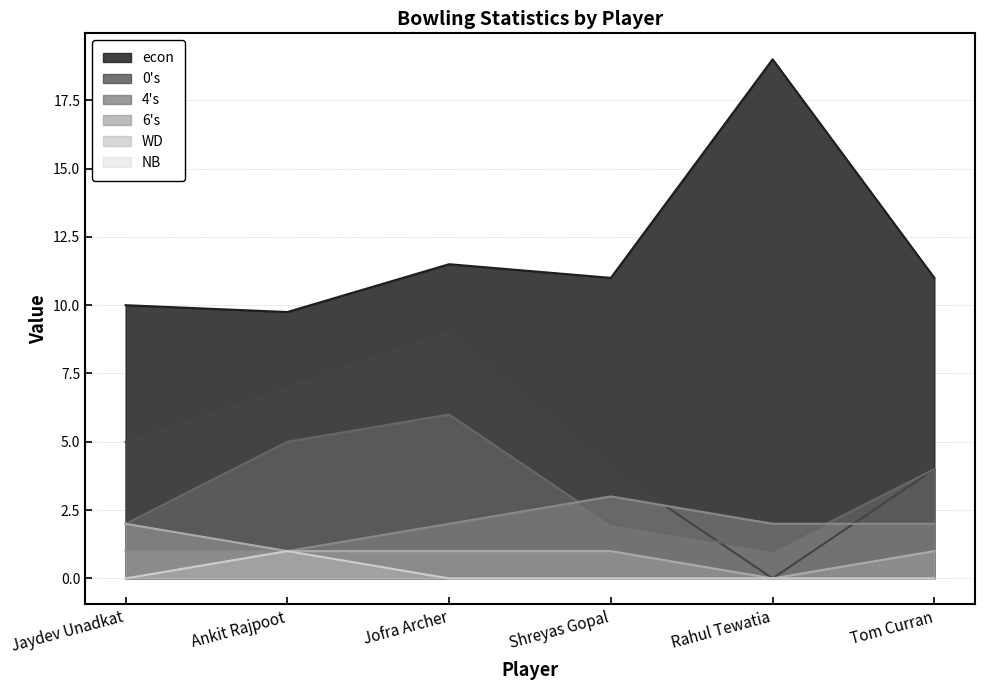

What is the label of the 6th point from the right?

Jaydev Unadkat